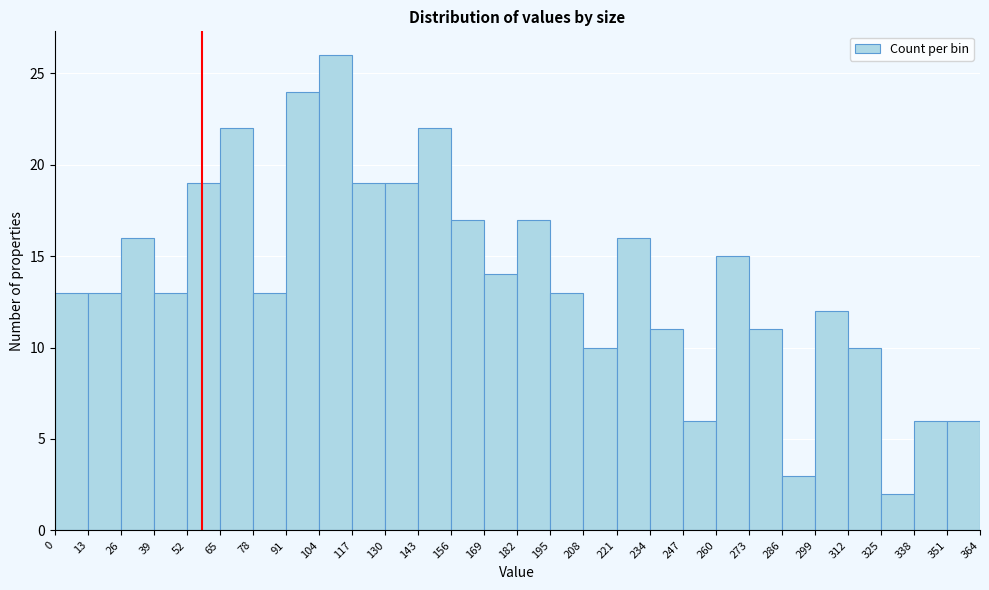

Reading left to right, transcribe this chart: for each bar, give the range it covers on the x-axis and its height. The values are not printed on the chart, so give them approximately, as read against the axis.

0 to 13: 13
13 to 26: 13
26 to 39: 16
39 to 52: 13
52 to 65: 19
65 to 78: 22
78 to 91: 13
91 to 104: 24
104 to 117: 26
117 to 130: 19
130 to 143: 19
143 to 156: 22
156 to 169: 17
169 to 182: 14
182 to 195: 17
195 to 208: 13
208 to 221: 10
221 to 234: 16
234 to 247: 11
247 to 260: 6
260 to 273: 15
273 to 286: 11
286 to 299: 3
299 to 312: 12
312 to 325: 10
325 to 338: 2
338 to 351: 6
351 to 364: 6